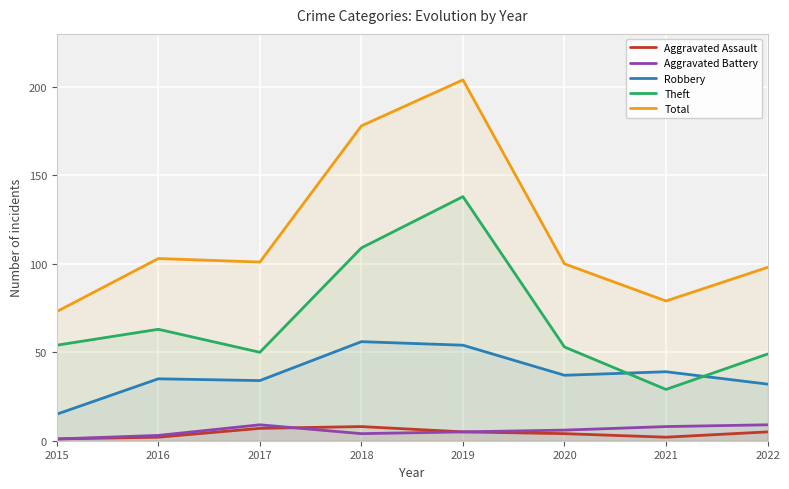

What is the total value across all series at 2016?

206